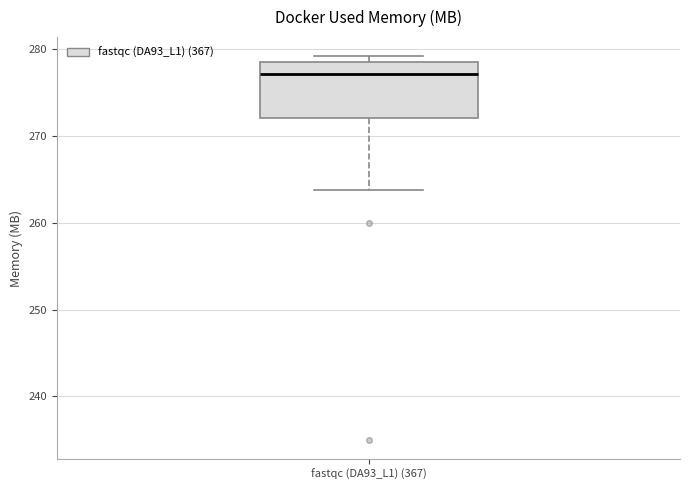

Read this box plot against the y-axis: the position of the median line, the range covered by the box, and the ends of both whiskers. The values are not printed on the chart, so give them approximately, as read against the axis.

median 277, box 272 to 279, whiskers 264 to 279 (just above the box's upper edge)